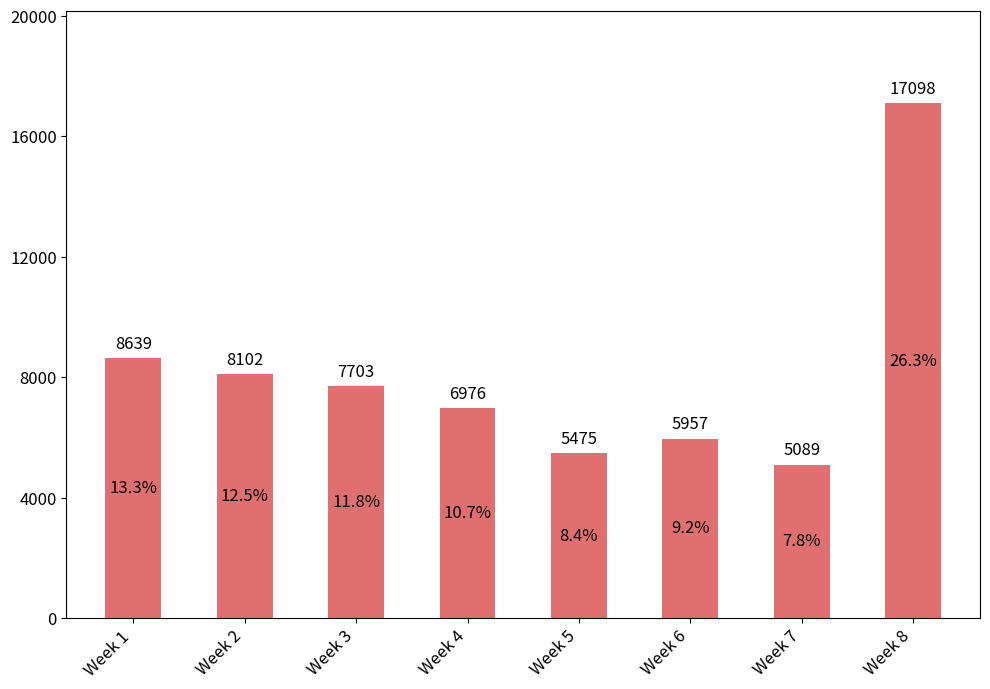

At which label is the value closest to 11093?

Week 1